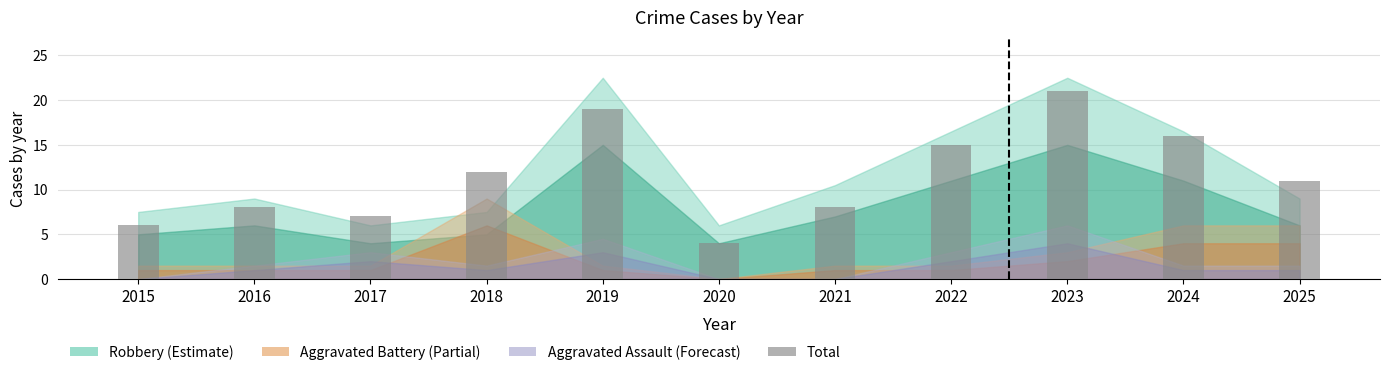

Where does the data first go above 11?

2018